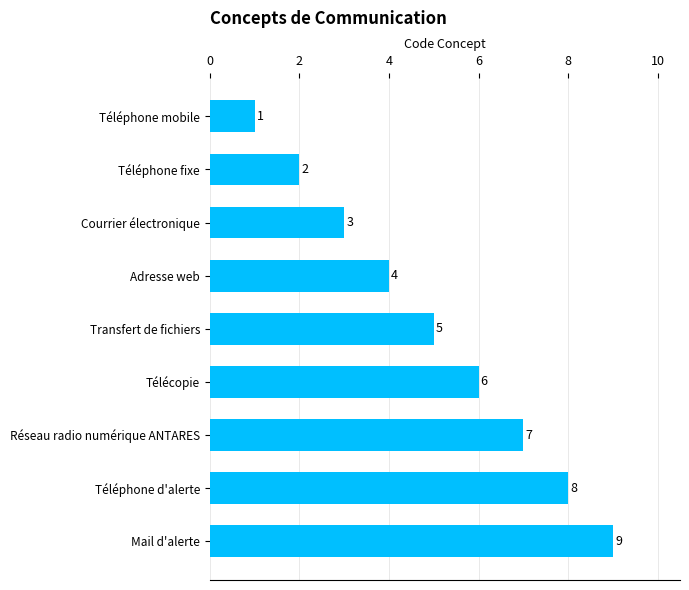

How many values are below 5?

4